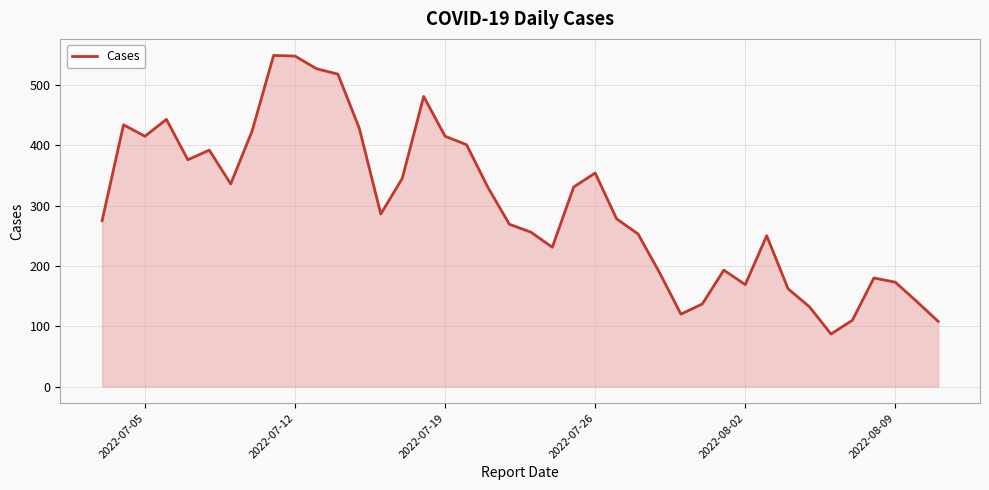

What is the smallest value displayed?

87